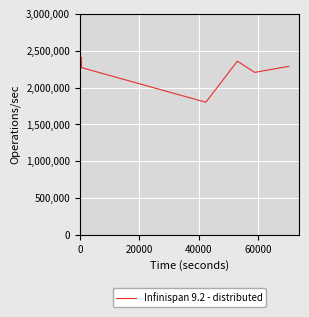

What is the minimum value shown in the chart?

1800000